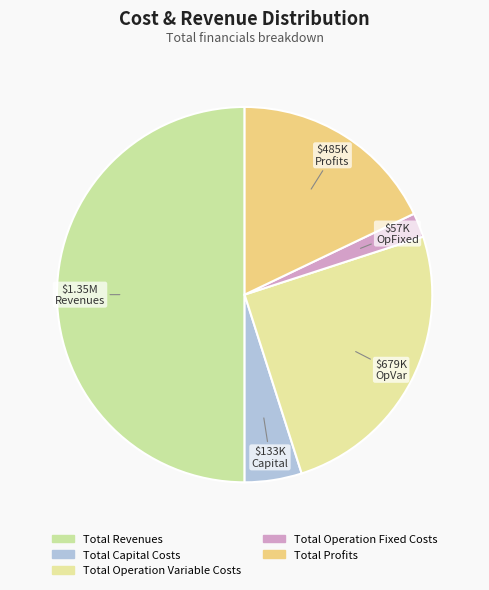

How many segments does this pie chart have?

5